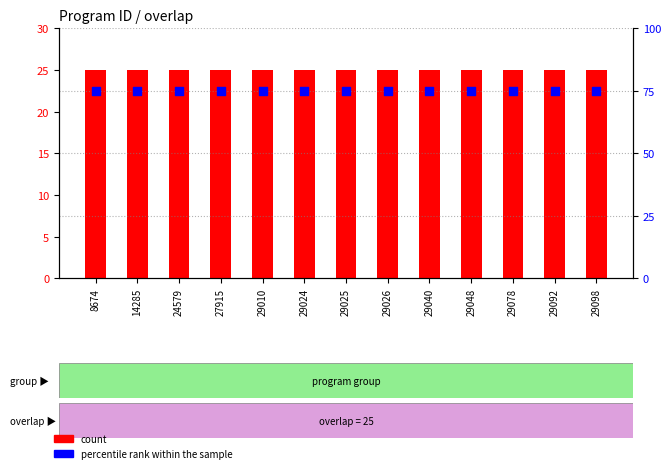

Which series reaches the maximum Y coordinate?

percentile rank within the sample